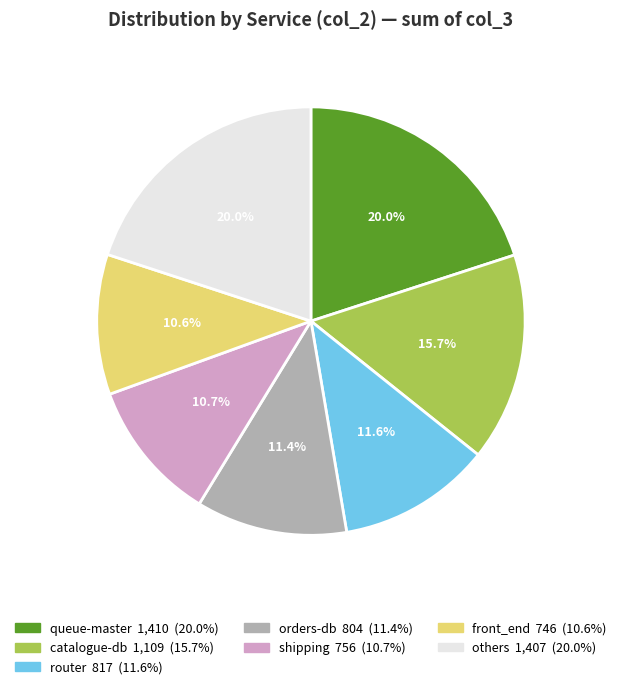

Is there a majority slice in this chart?

No